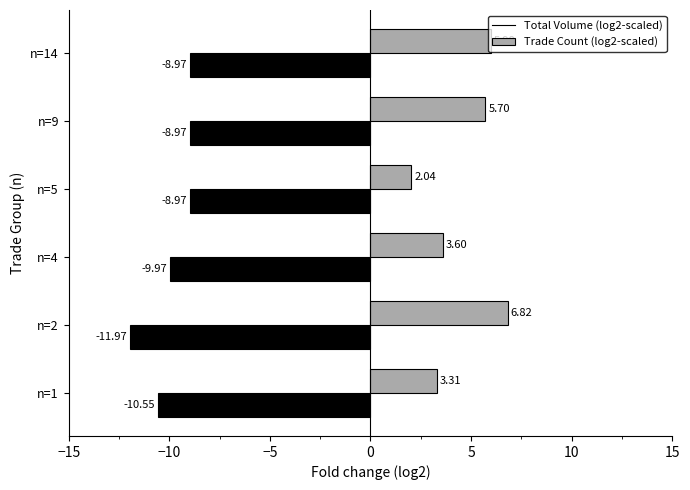

At which category is the sum across all series the highest?

n=14